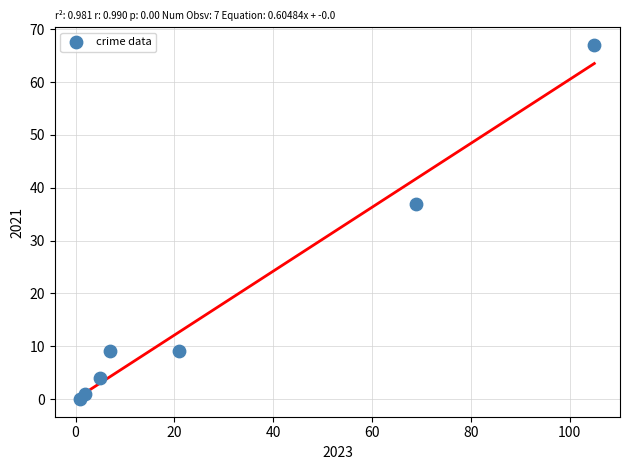

What is the average X value?

30